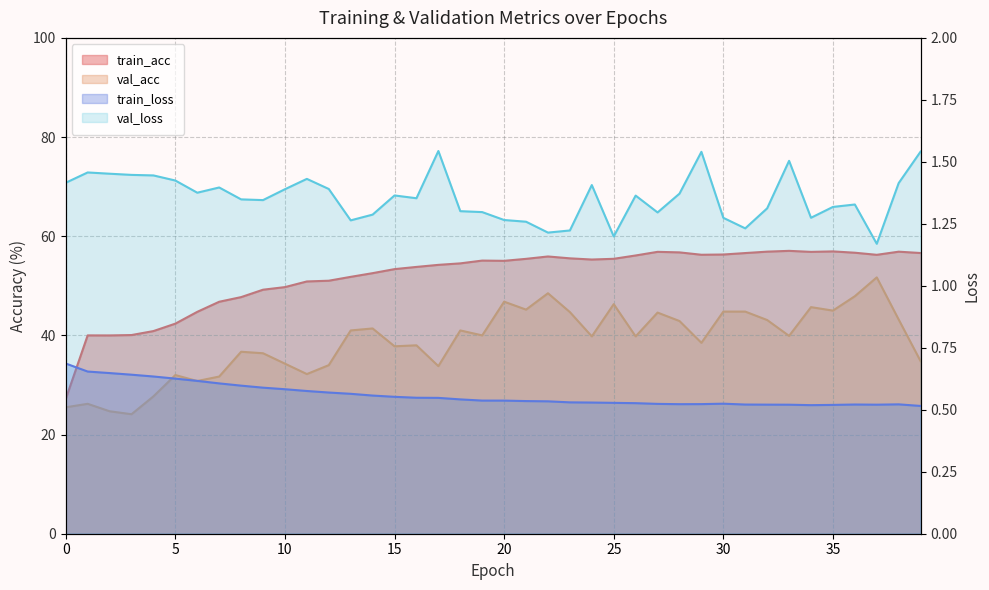

Count the val_loss values in the range 1 to 2.

40